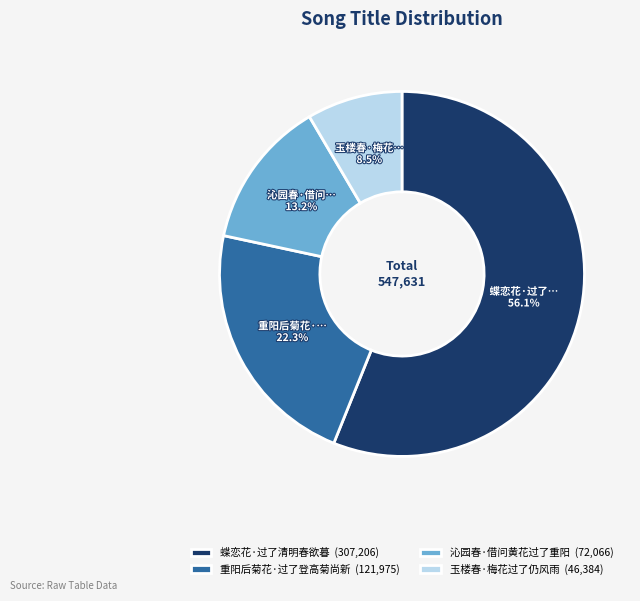

How much of the chart is everything except 玉楼春·梅花过了仍风雨?

91.5%